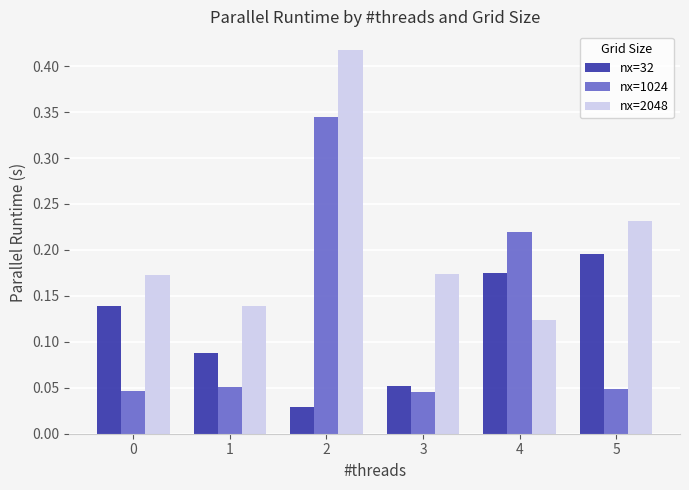

What are all the series names shown in the legend?

nx=32, nx=1024, nx=2048